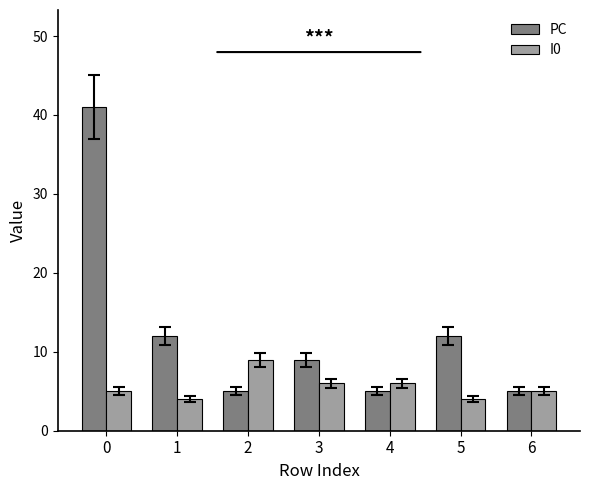

Which series has the widest spread of values?

PC